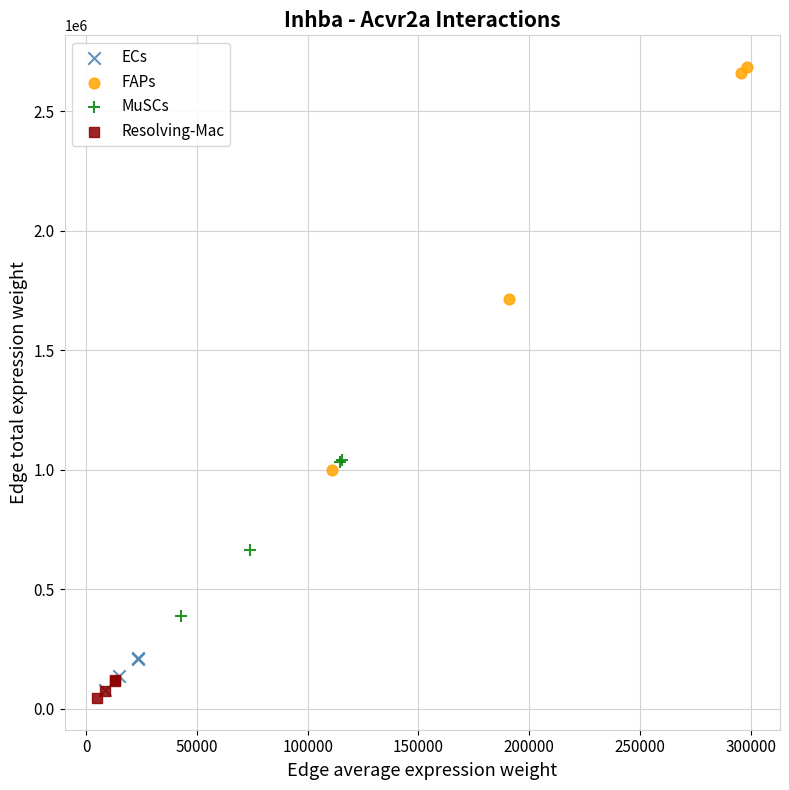

Which series reaches the maximum Y coordinate?

FAPs